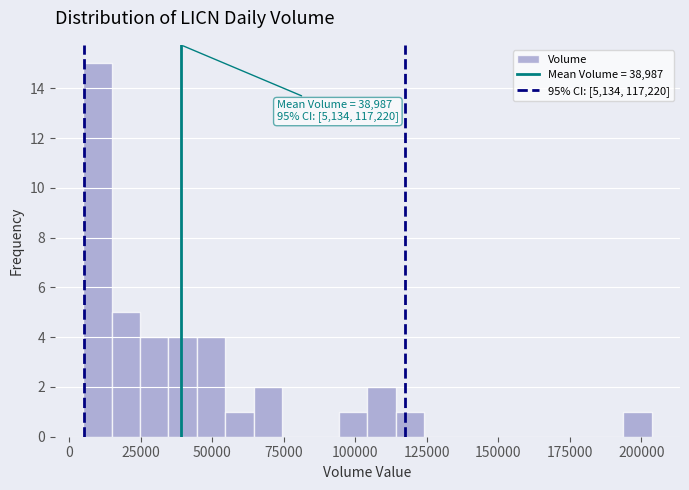

Around what value on the x-axis is the tallest bar? Give the approximate position of its centre, as read against the axis.

10000